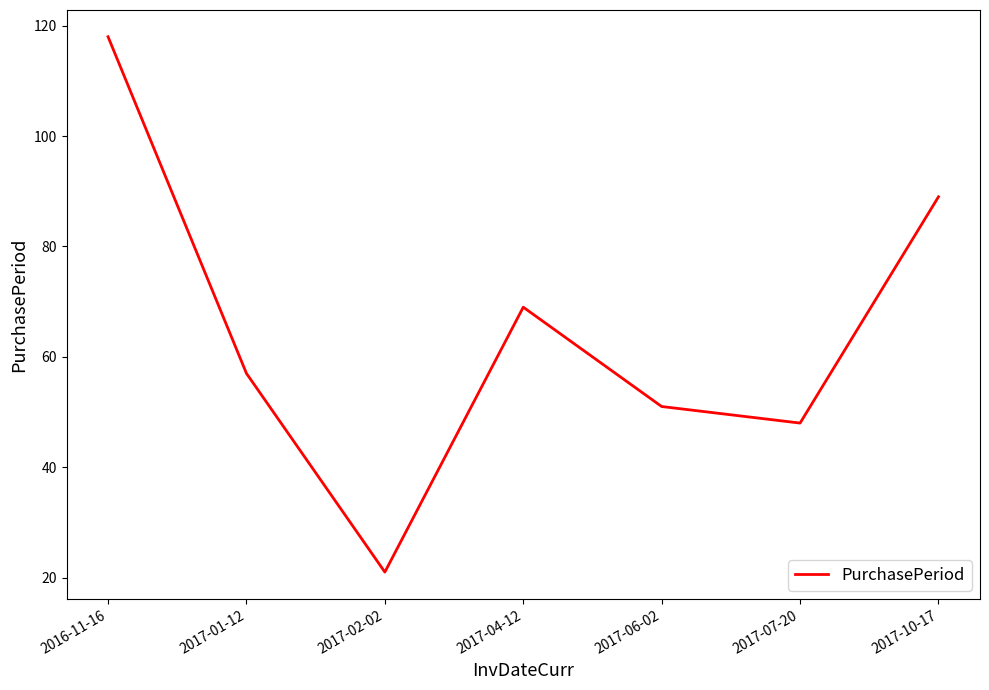

What is the greatest value displayed?

118